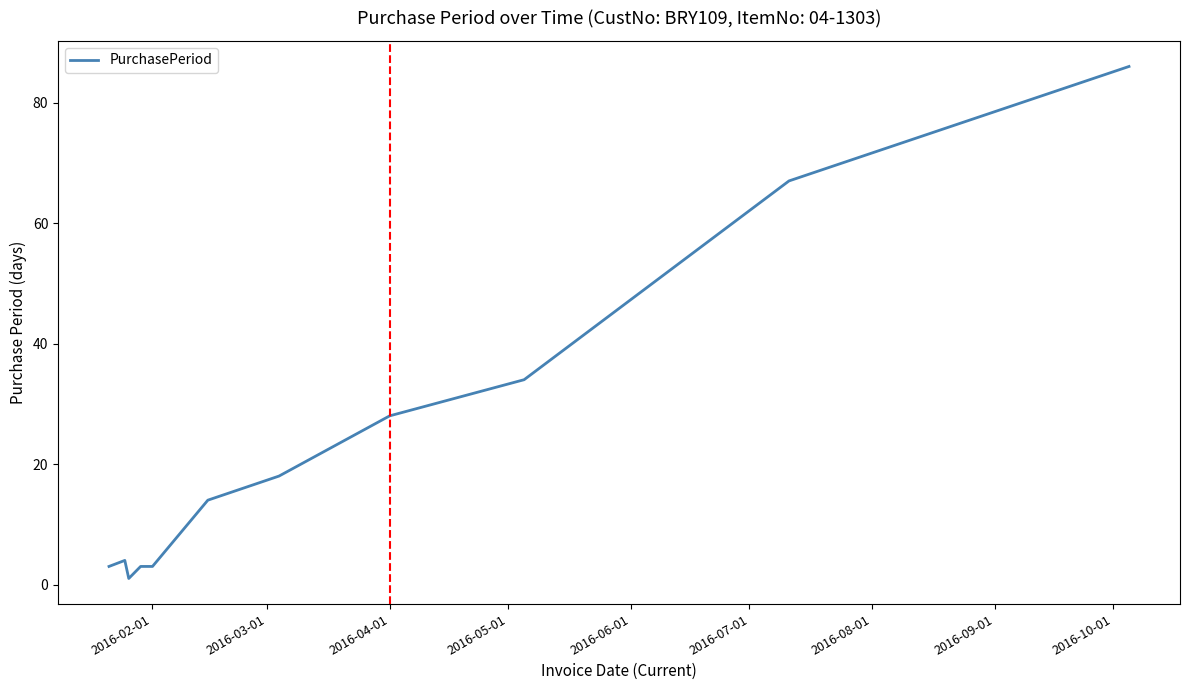

What is the greatest value displayed?

86